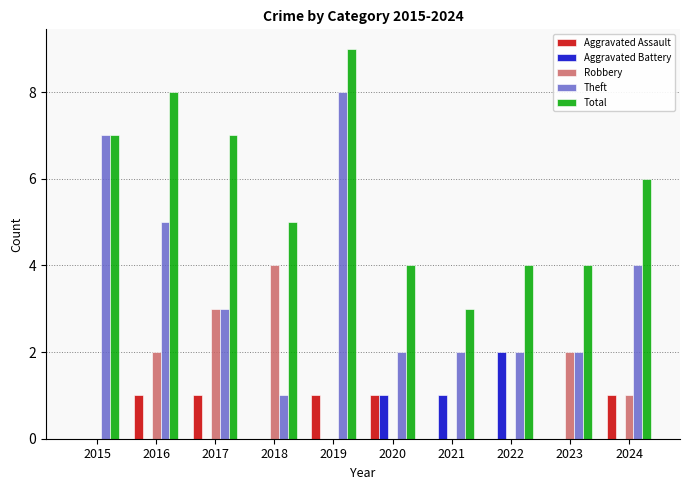

What value does the Total series have at 2018?

5